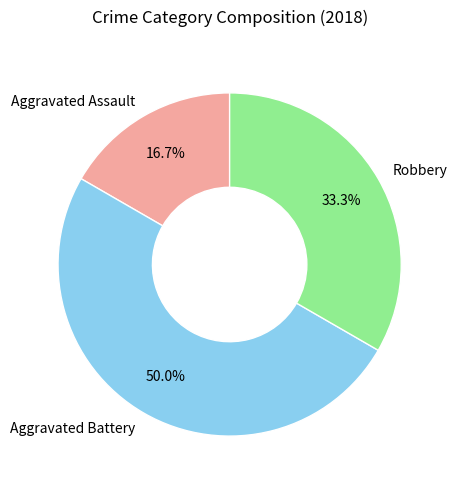

Is the sum of Aggravated Battery and Aggravated Assault greater than half?

Yes